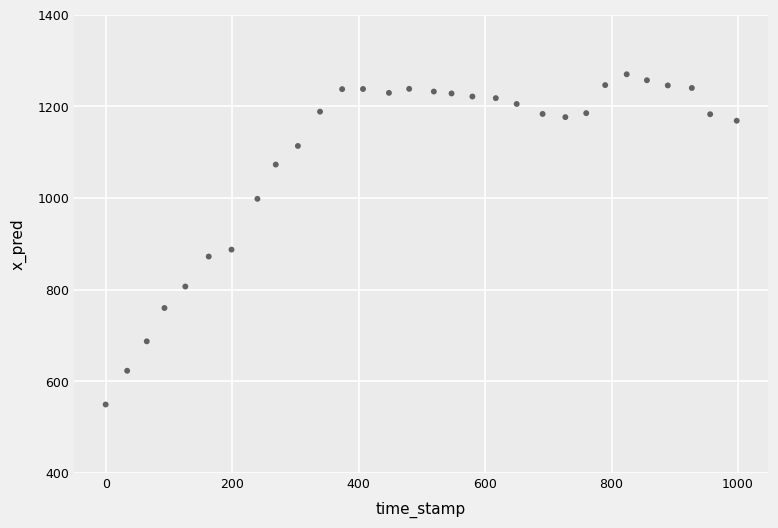

What Y value in the scatter plot is closest to 909?

887.2